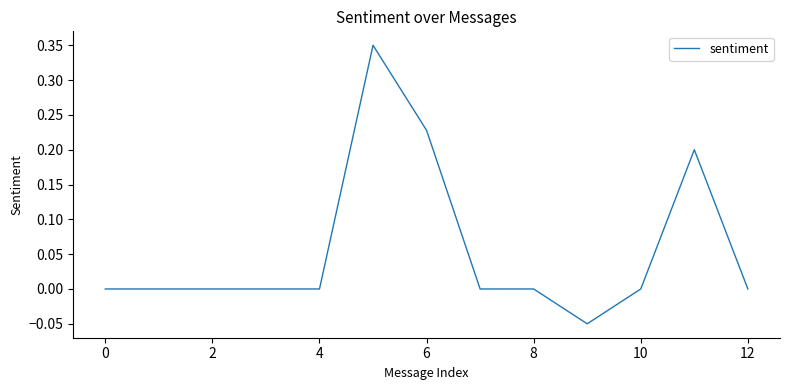

What is the difference between the maximum and minimum values?

0.4